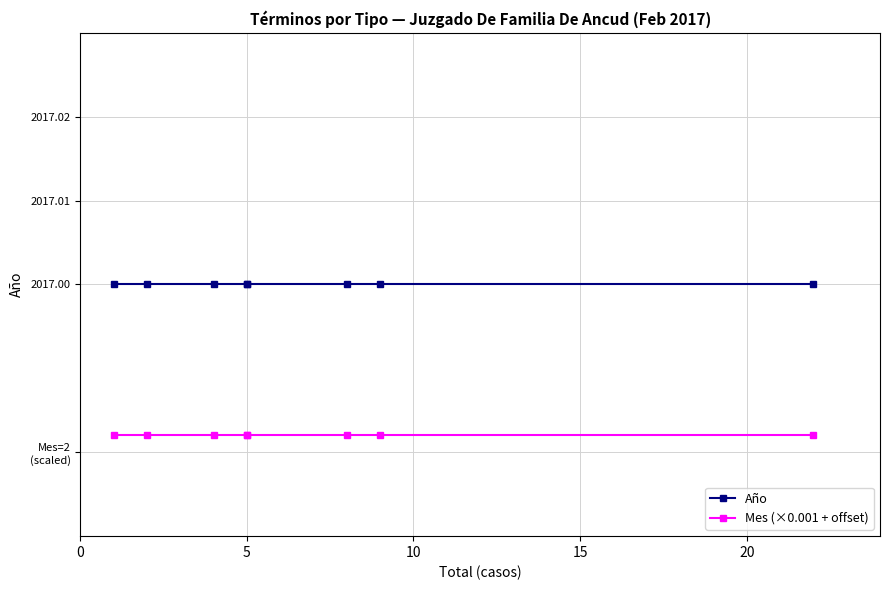

What is the greatest value displayed?

2017.0